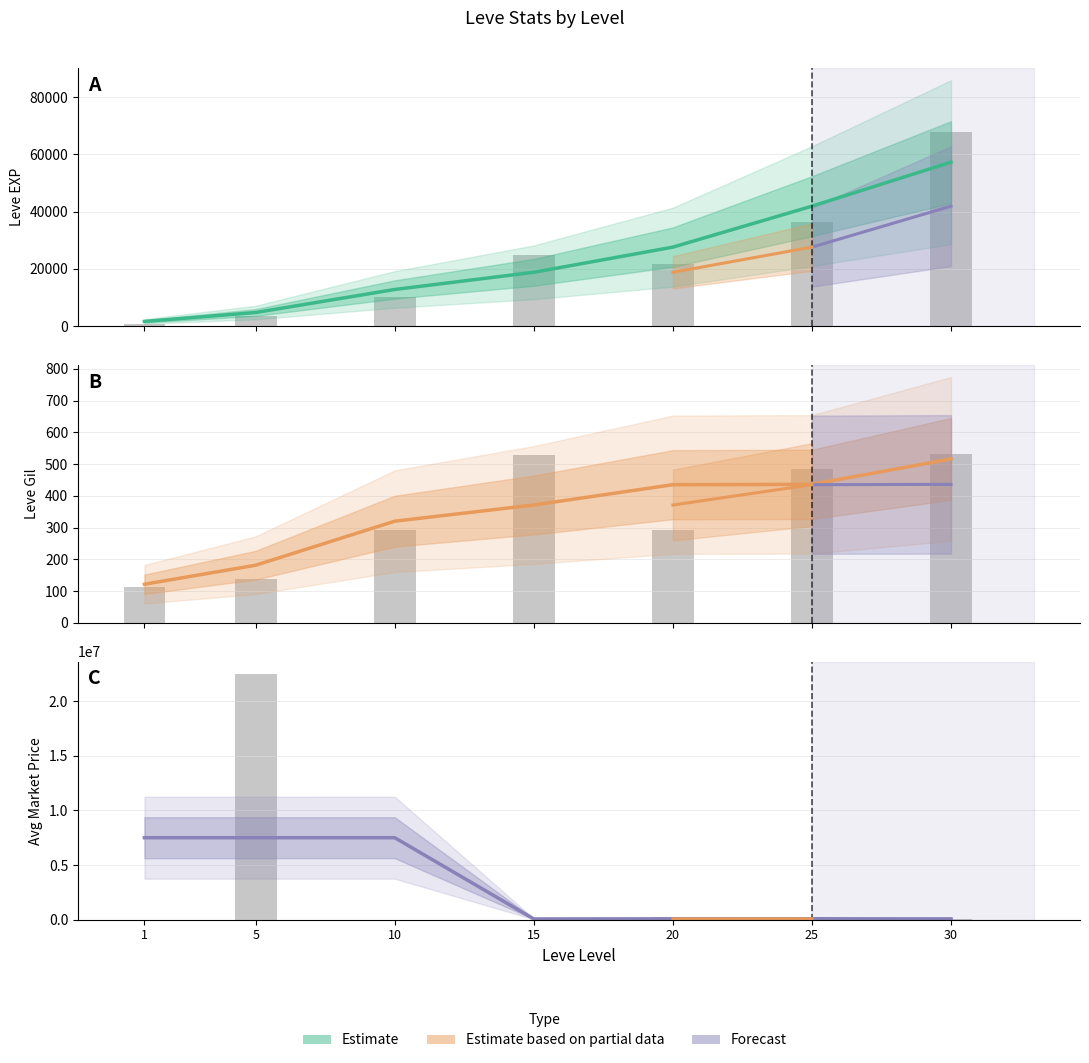

Rank the categories by value from lowest to highest.

30, 15, 20, 25, 1, 5, 10